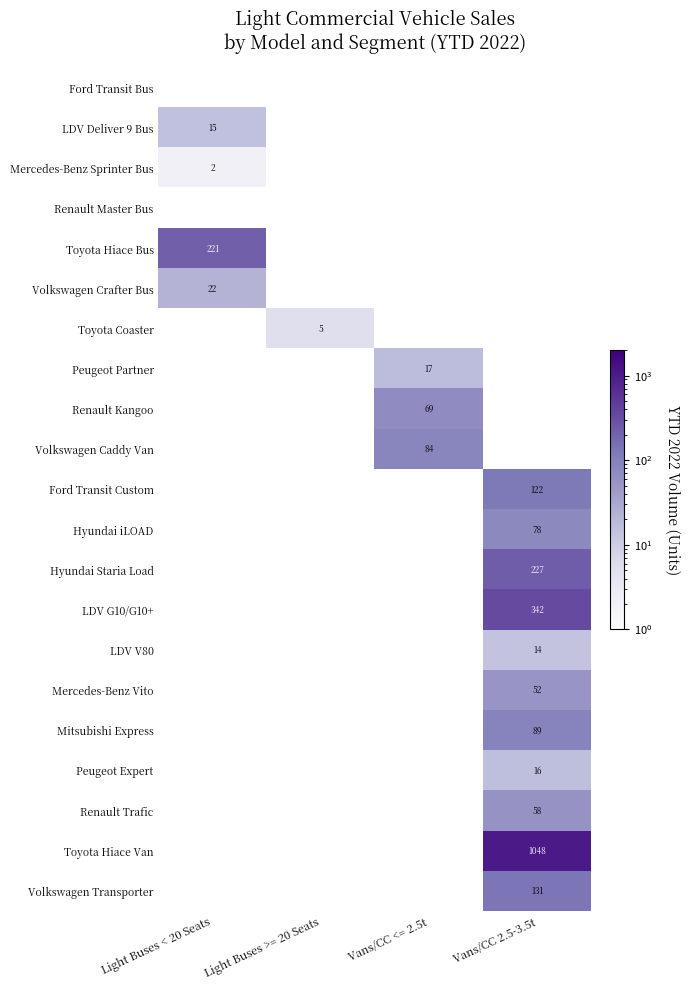

The Volkswagen Caddy Van series shows 84 at Vans/CC <= 2.5t. True or false?

True